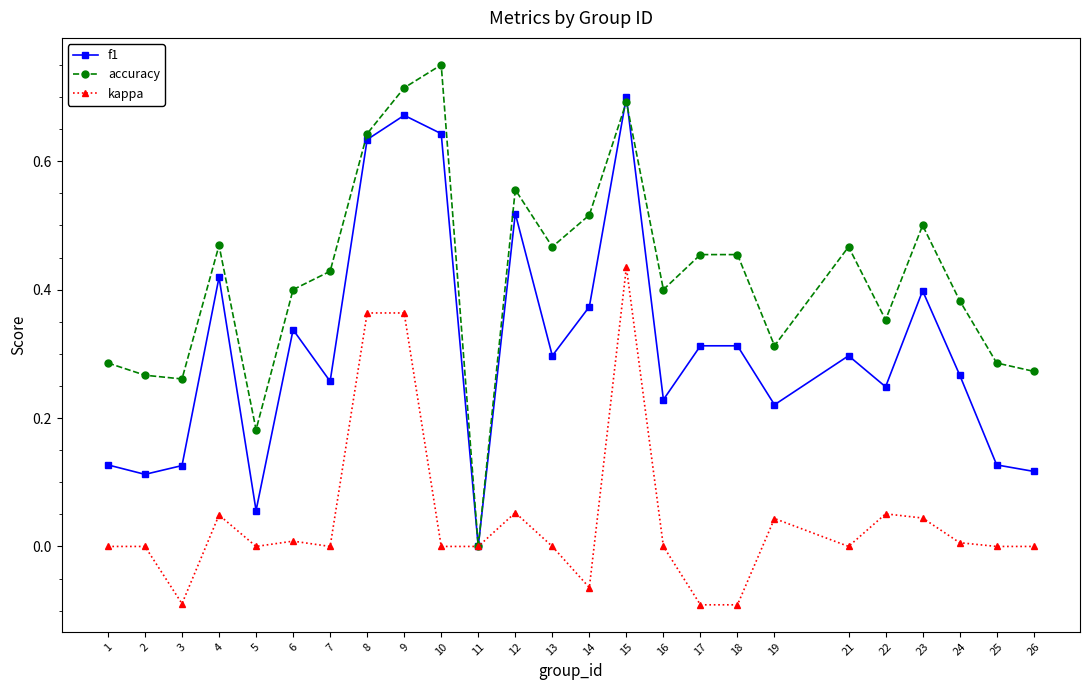

List the series in order of their peak value, lowest first.

kappa, f1, accuracy